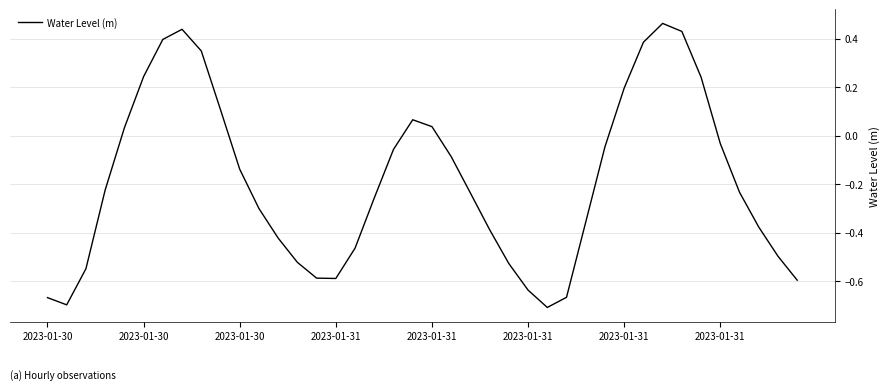

What is the difference between the maximum and minimum values?

1.2